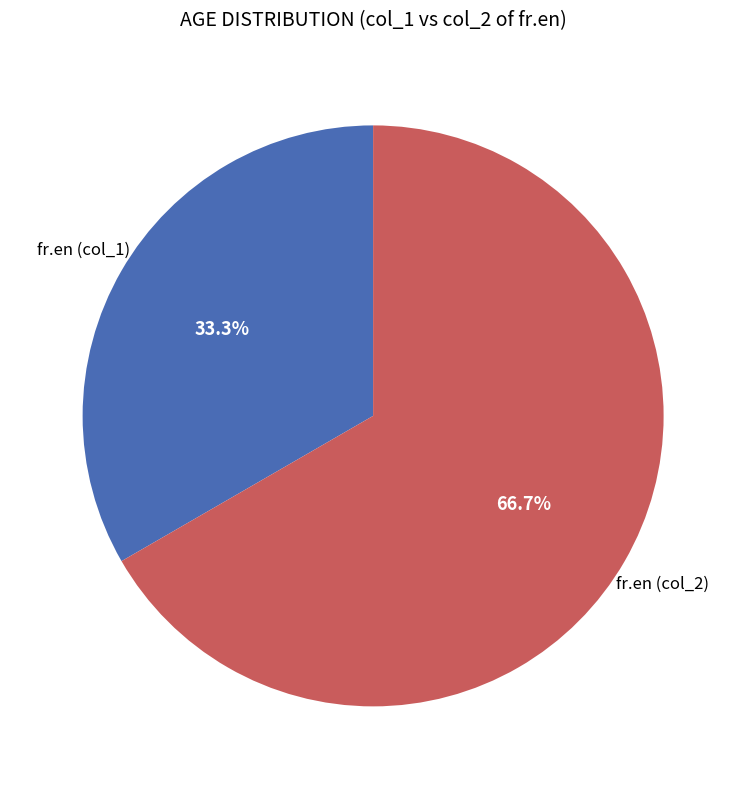

Is there a majority slice in this chart?

Yes